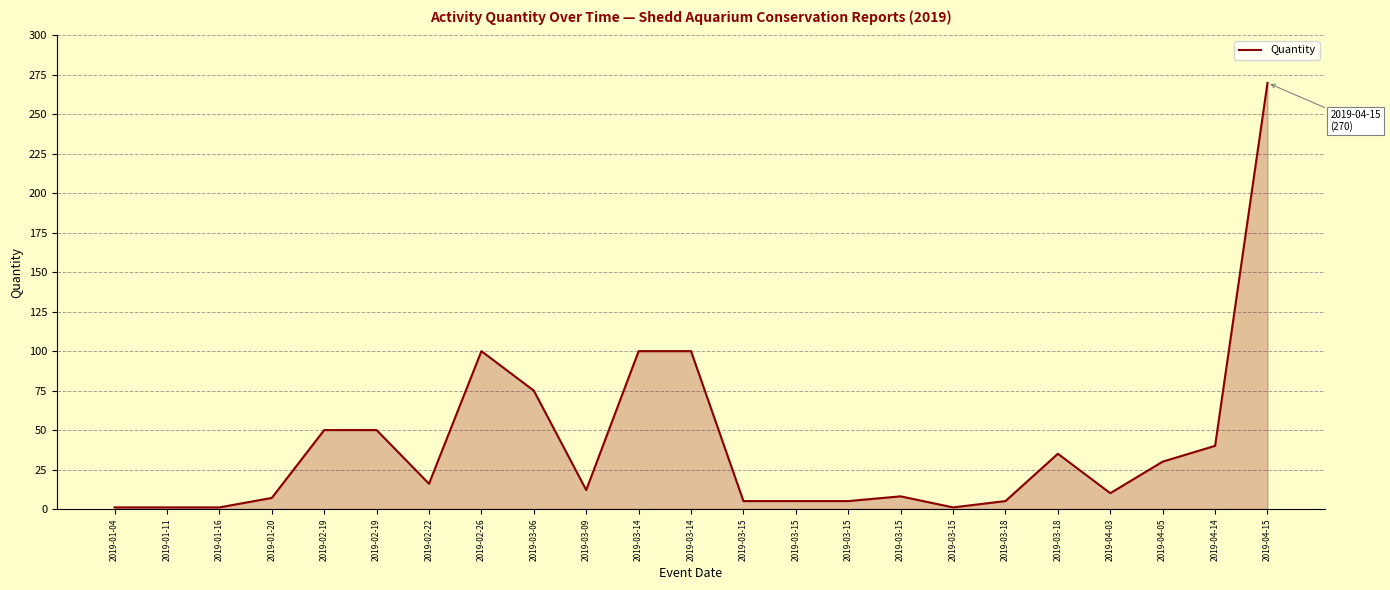

Does the chart display data point markers on the line(s)?

No